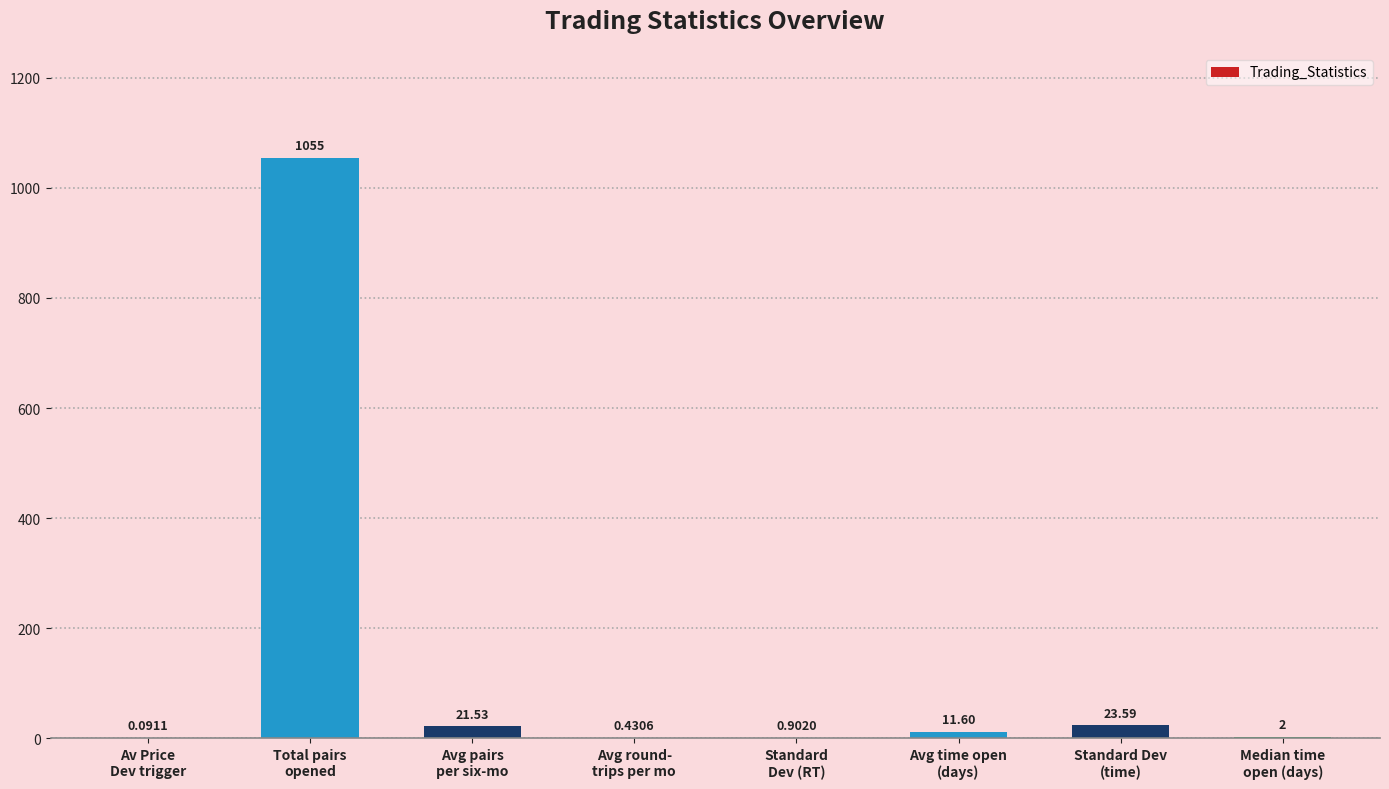

What is the sum of all values?

1115.1